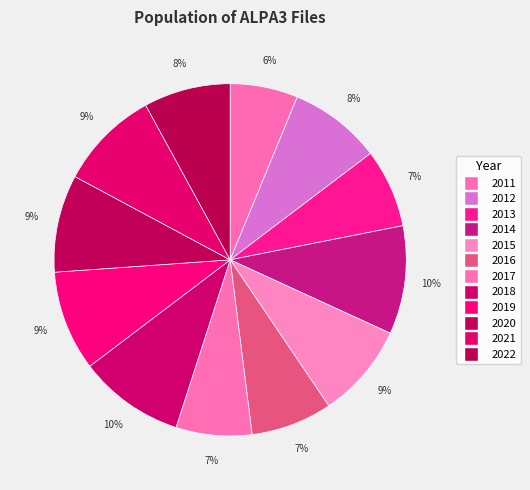

How many segments does this pie chart have?

12